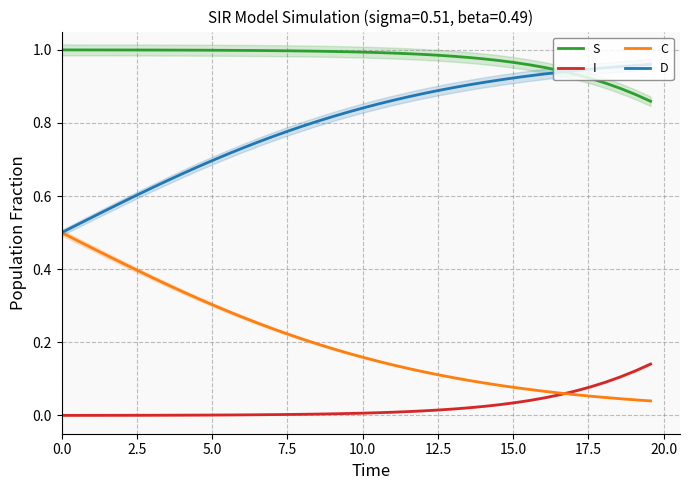

What are all the series names shown in the legend?

S, I, C, D